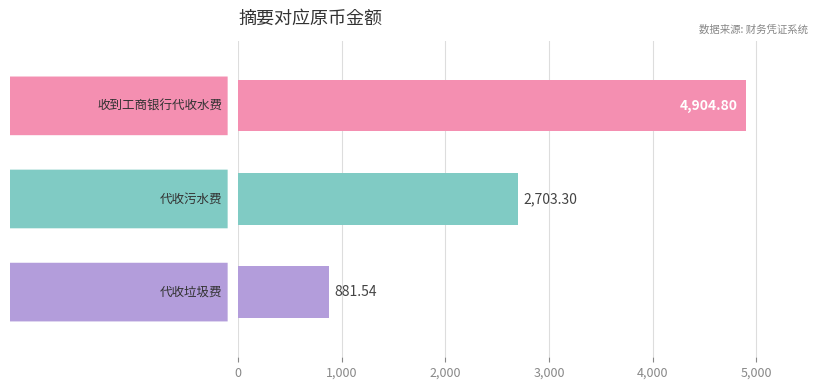

What is the average value?

2829.9